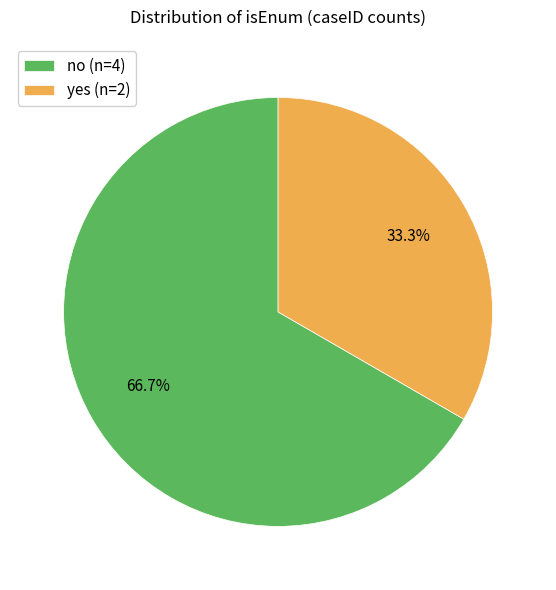

Which category accounts for the majority?

no